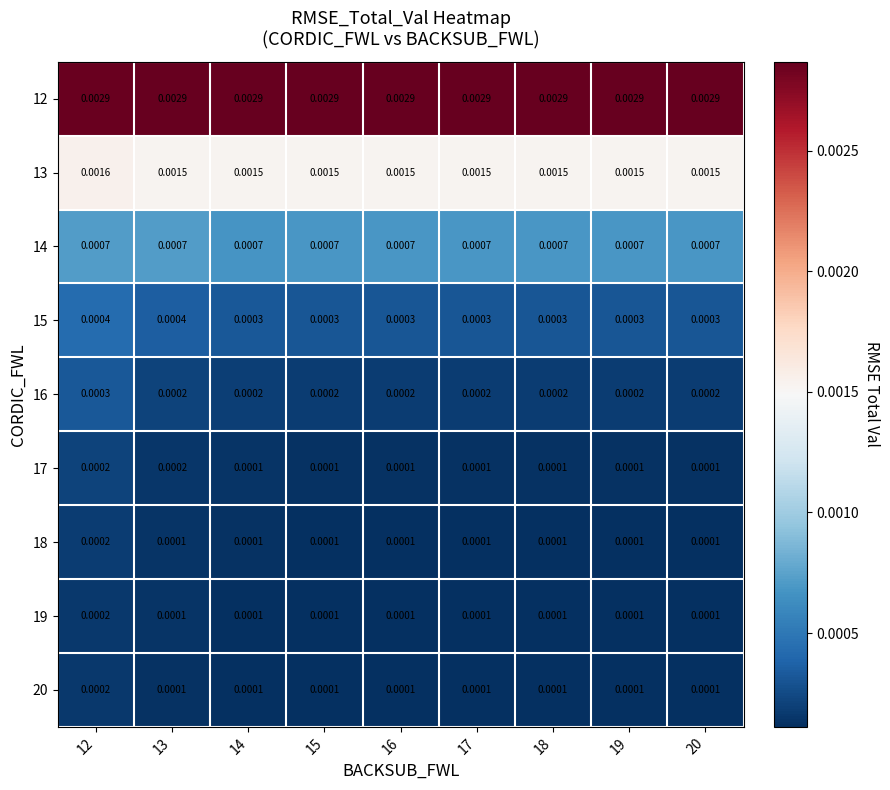

Is the value of 17 at 12 greater than the value of 20 at 20?

Yes